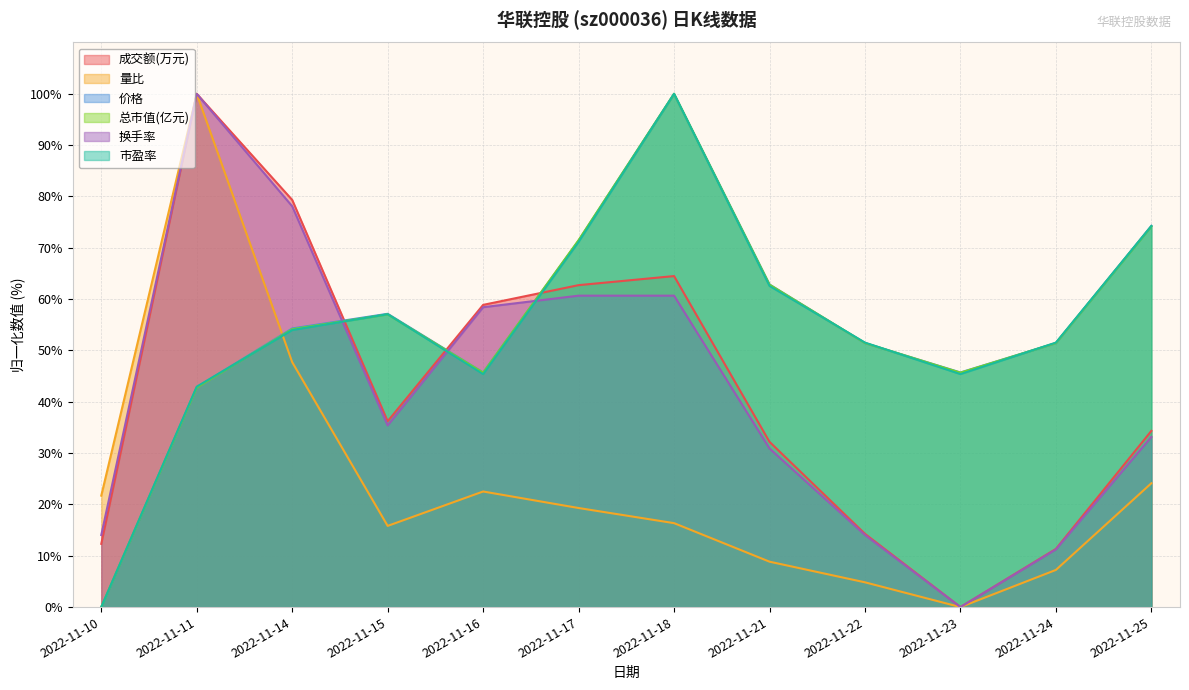

How many data points does each series have?

12